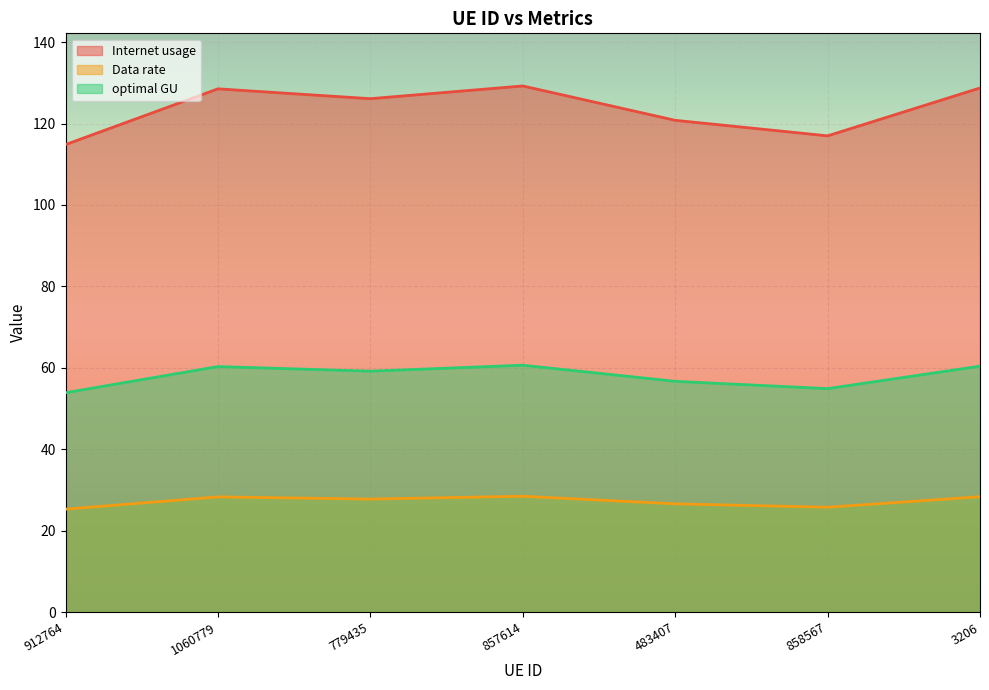

What is the maximum value for Data rate?

28.5